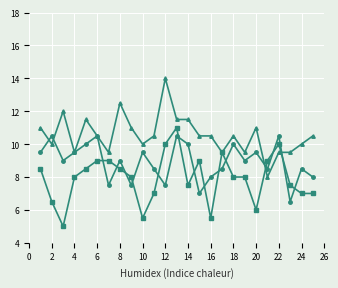

What is the minimum value shown in the chart?

5.0